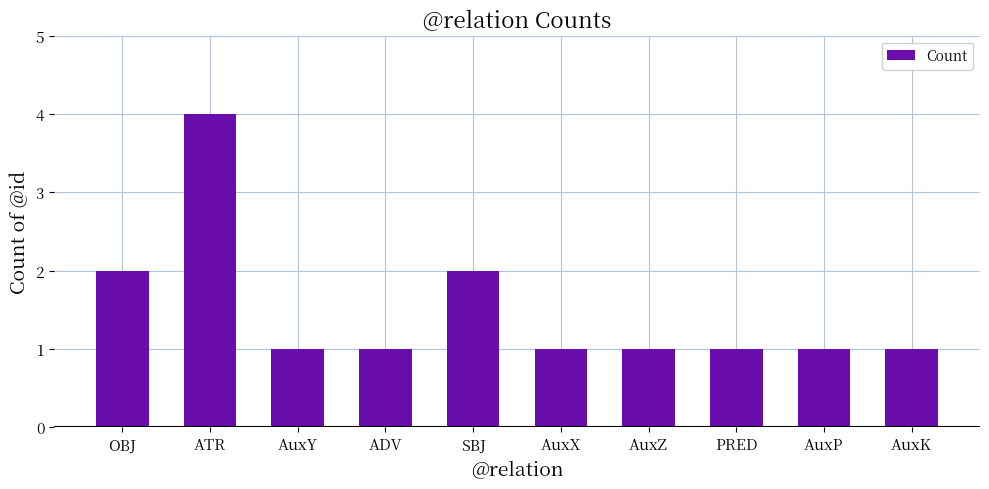

Are the bars grouped side by side (vs. stacked)?

No